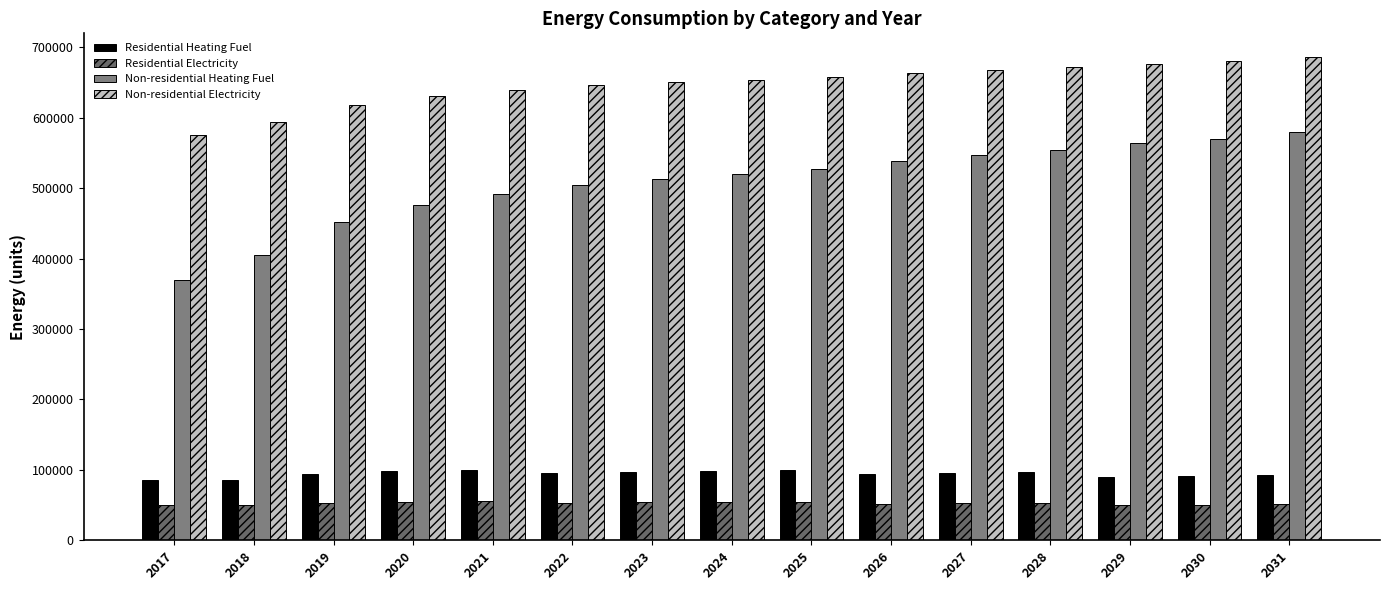

At which label does Residential Electricity reach its peak?

2021